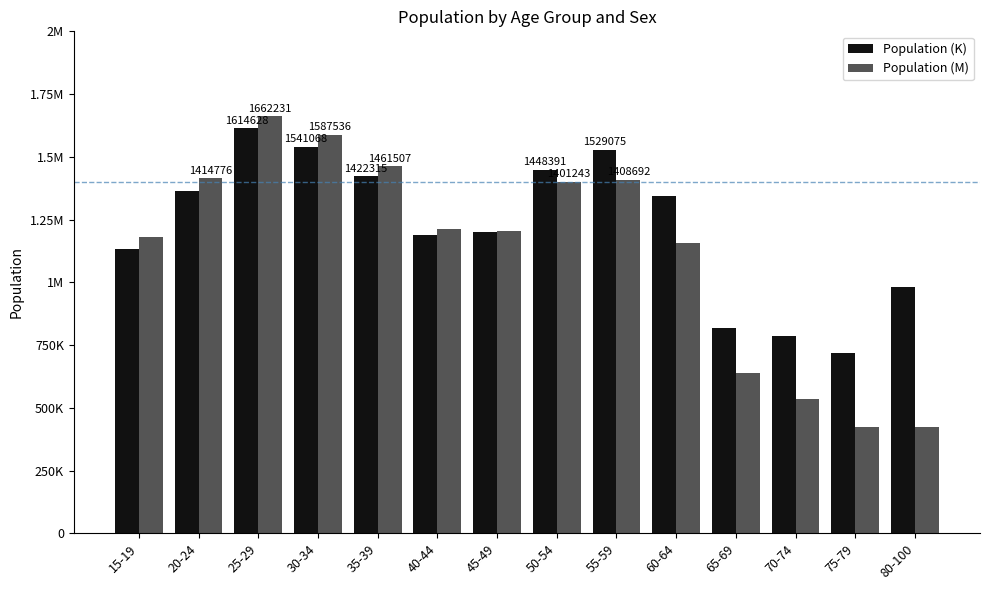

What is the greatest value displayed?

1662231.4